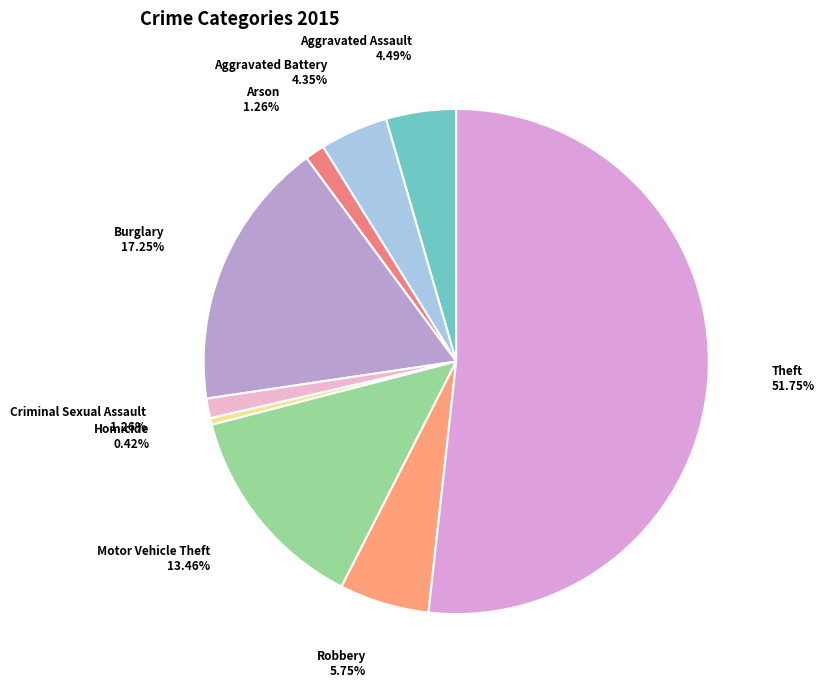

To the nearest percent, what is the average slice percentage?

11%